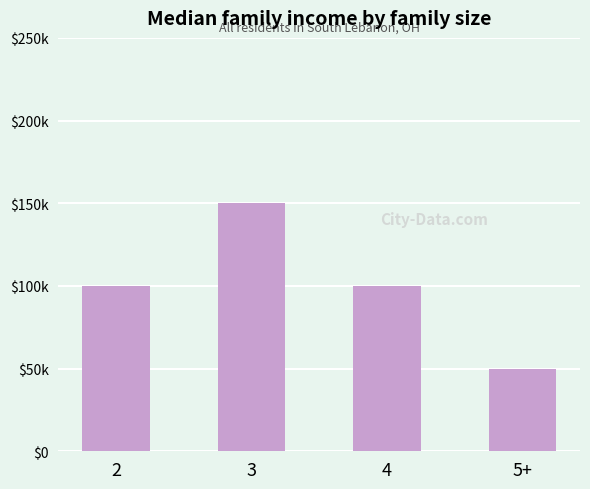

What position from the left is 3?

2